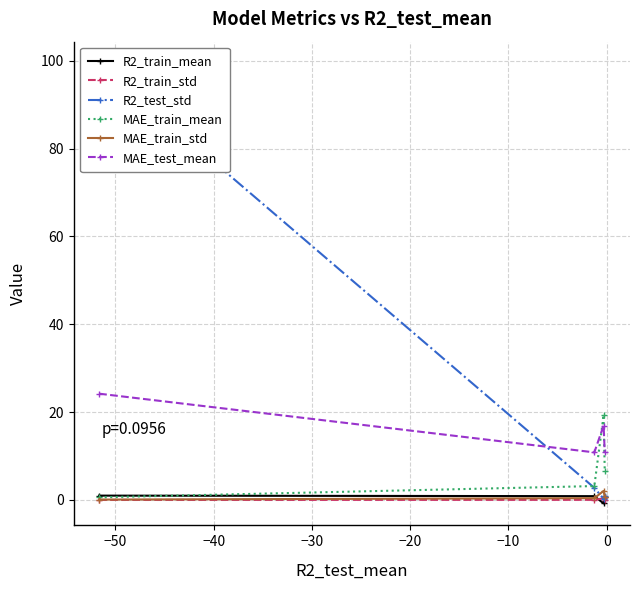

In MAE_test_mean, how many points are higher than both neighbors (excluding endpoints)?

1